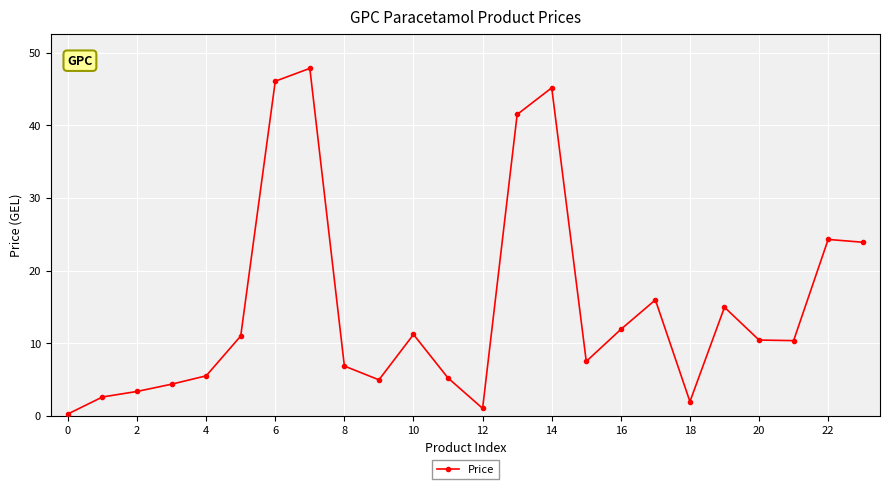

What is the difference between the maximum and minimum values?

47.6